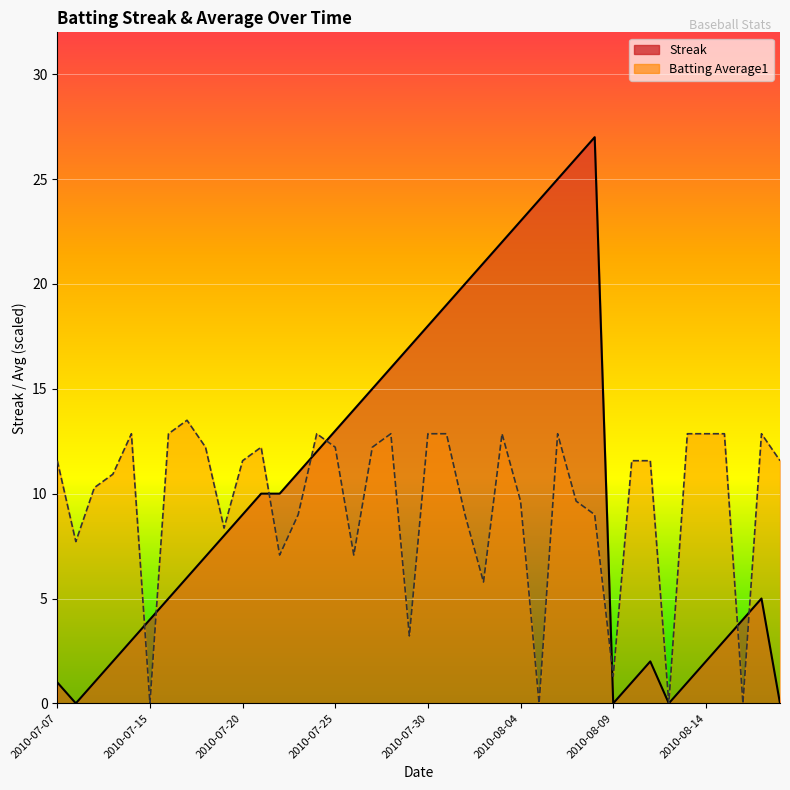

How many lines are shown in the chart?

2